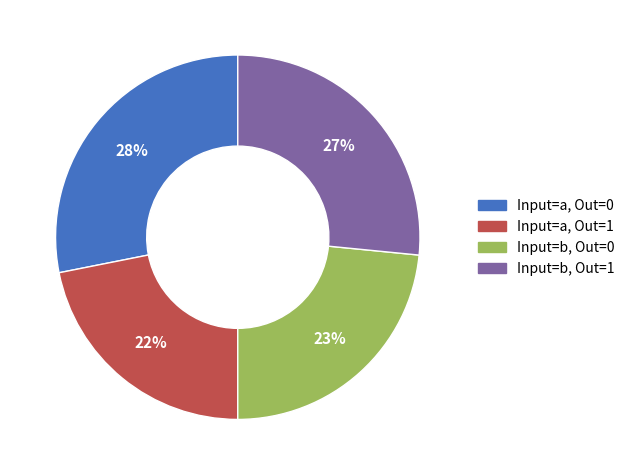

To the nearest percent, what is the average slice percentage?

25%